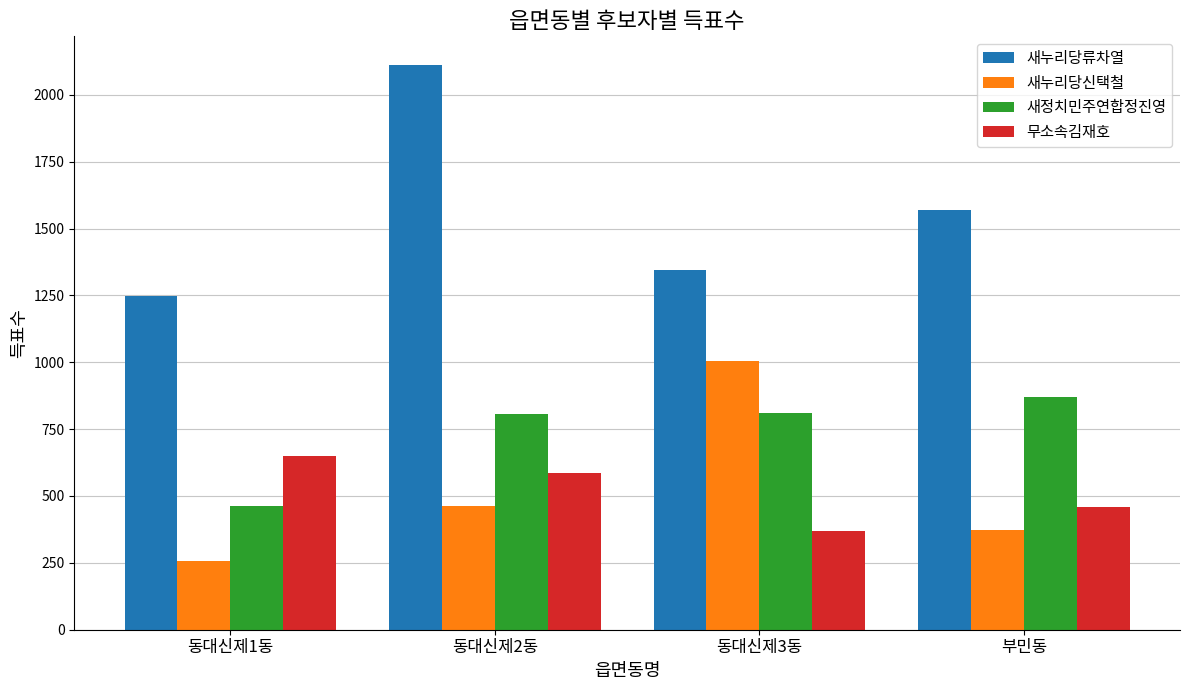

True or false: 무소속김재호 has a value of 457 at 부민동.

True